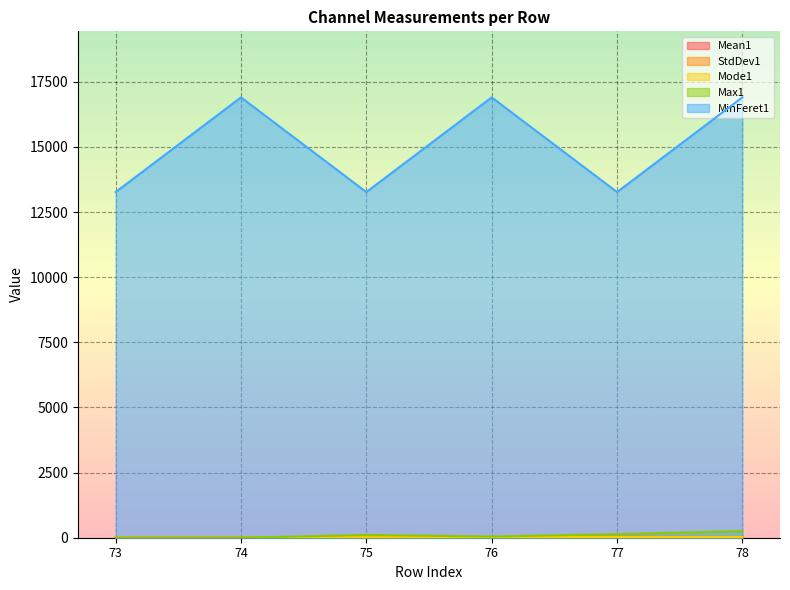

True or false: Max1 and Mode1 intersect in this chart.

False